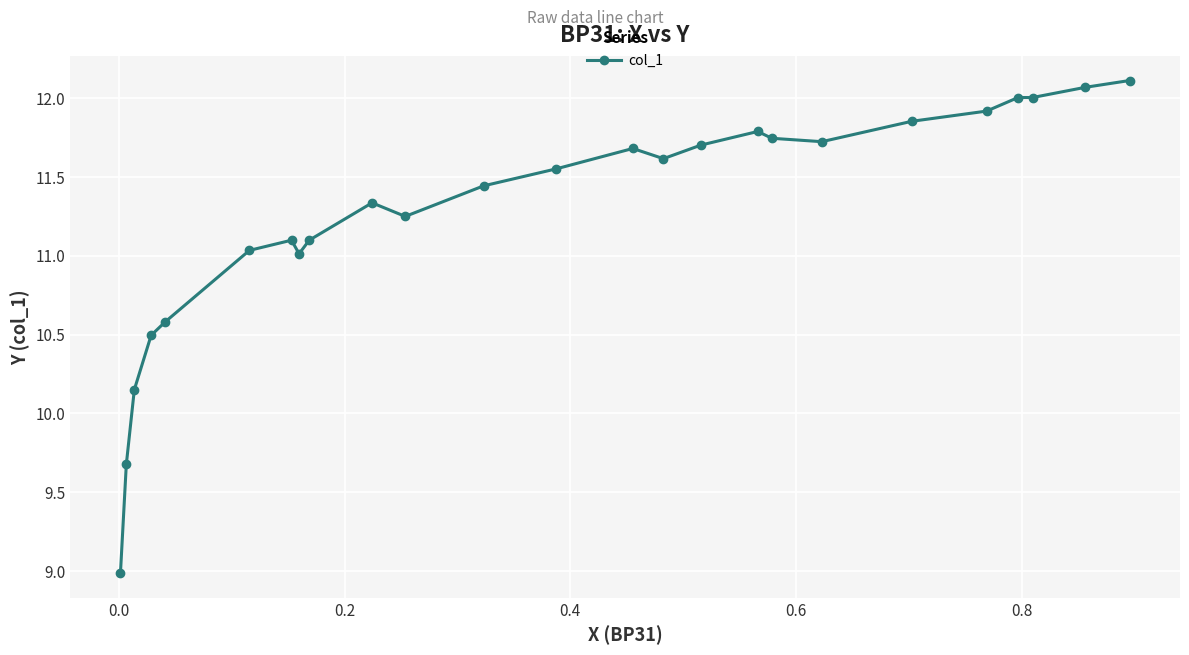

How many interior local valleys (lower than both neighbors) does the data have?

4